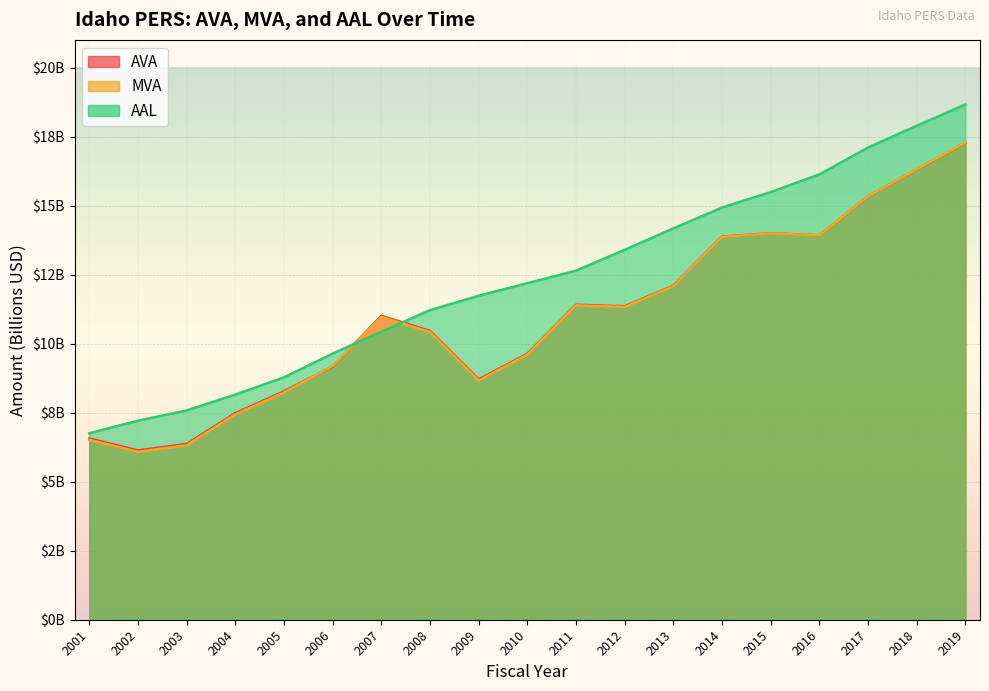

How many intersections are there between AVA and AAL?

2